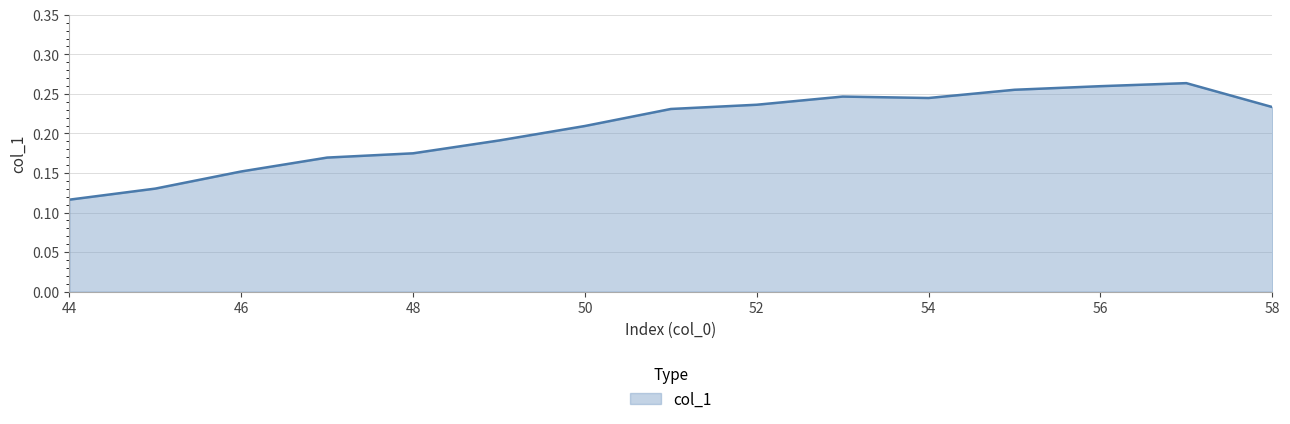

Reading left to right, what are all the values shown in this chart?

0.1	0.1	0.2	0.2	0.2	0.2	0.2	0.2	0.2	0.2	0.2	0.3	0.3	0.3	0.2